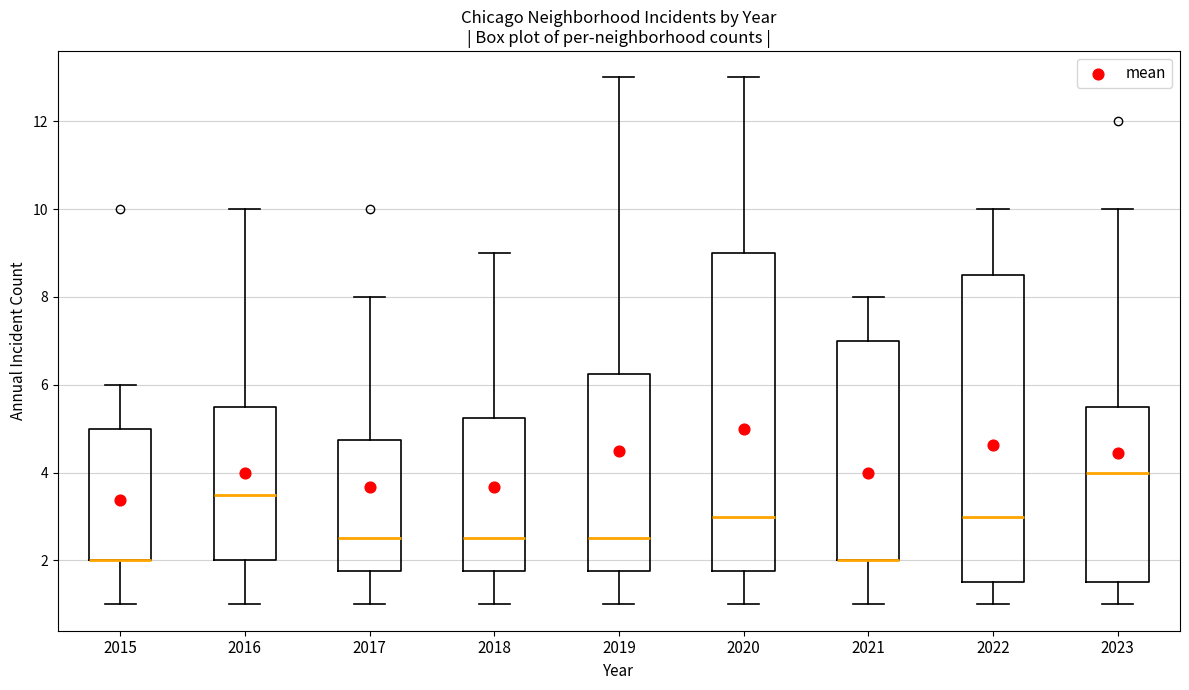

Which box is the tallest, from its lower edge to its upper edge?

2020